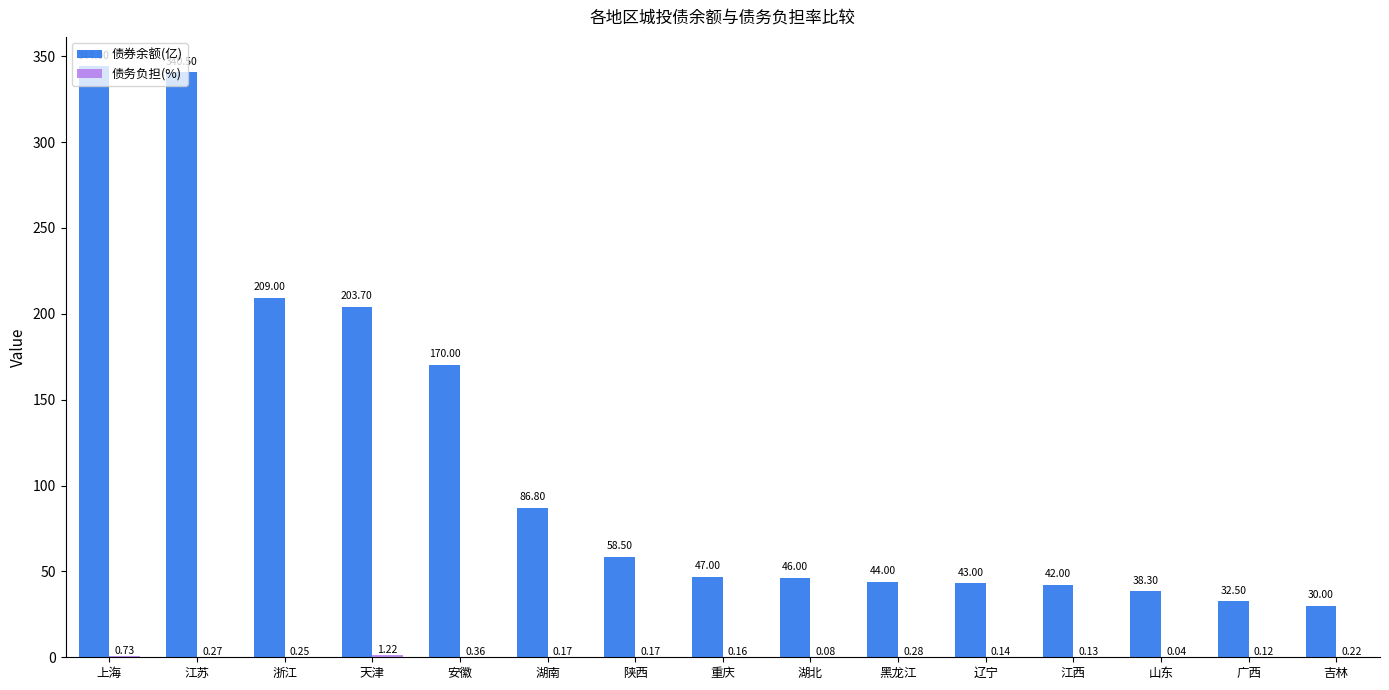

Between 湖北 and 辽宁, which series saw the biggest shift?

债券余额(亿)